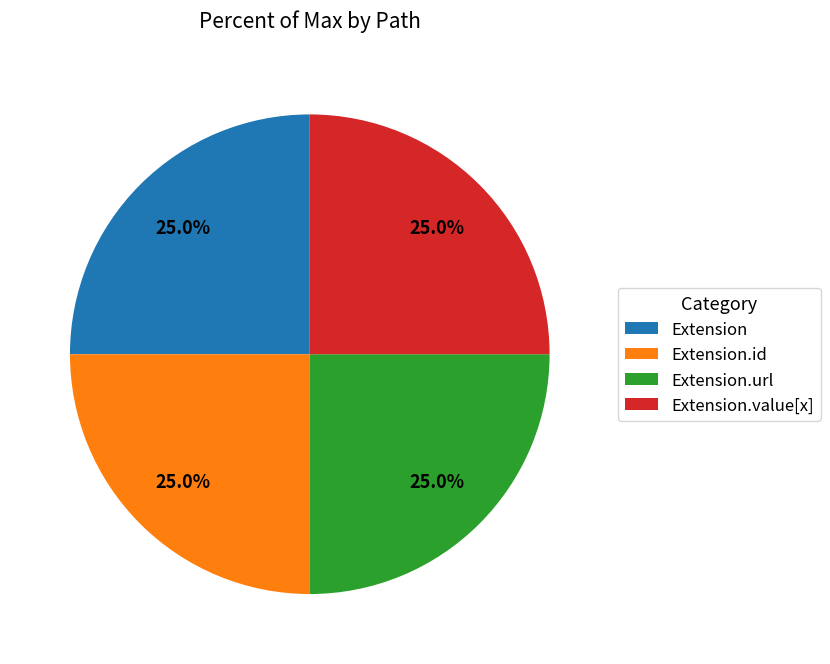

To the nearest percent, what is the average slice percentage?

25%